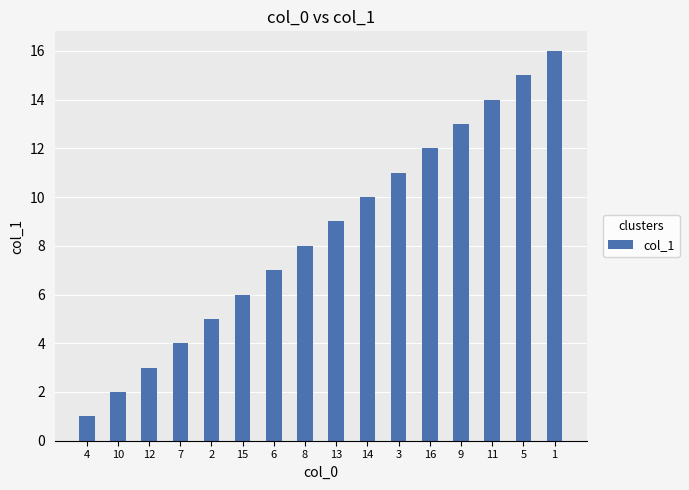

What is the greatest value displayed?

16